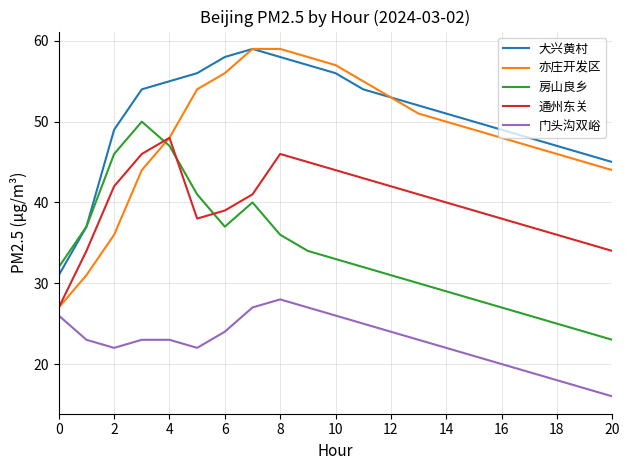

What is the minimum value for 通州东关?

27